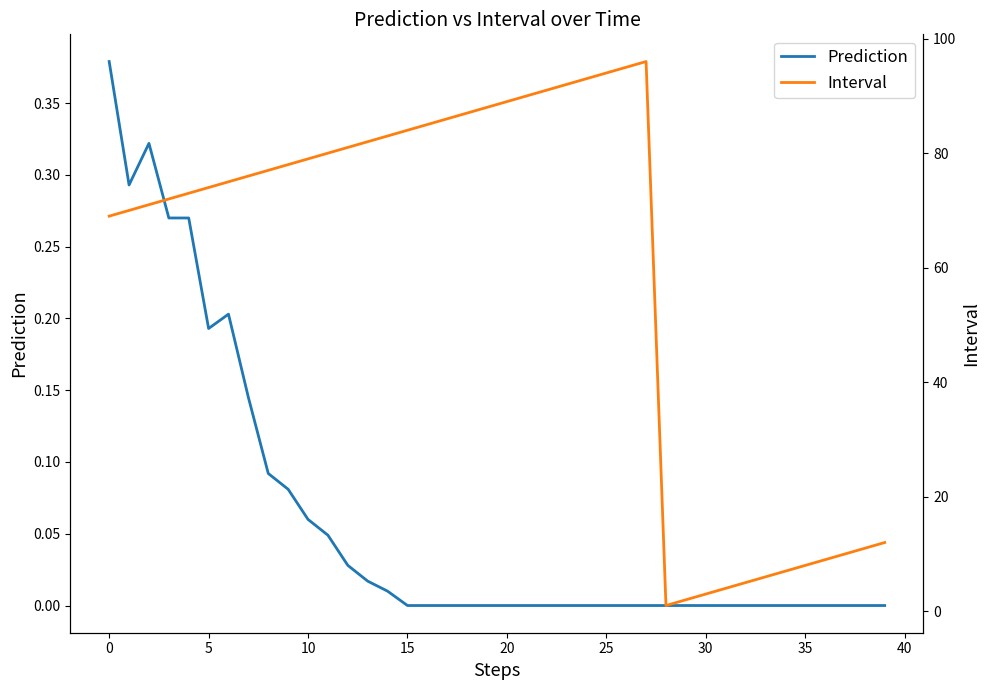

Rank the series by their maximum value, from lowest to highest.

Prediction, Interval